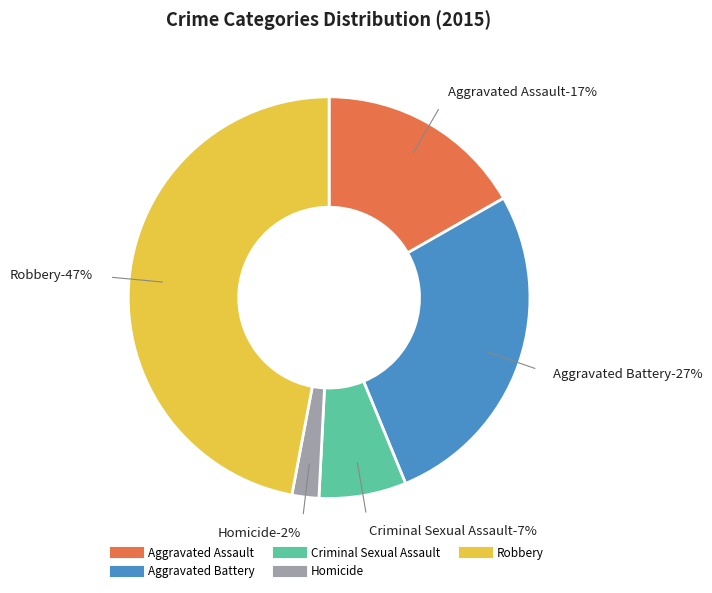

How many segments does this pie chart have?

5